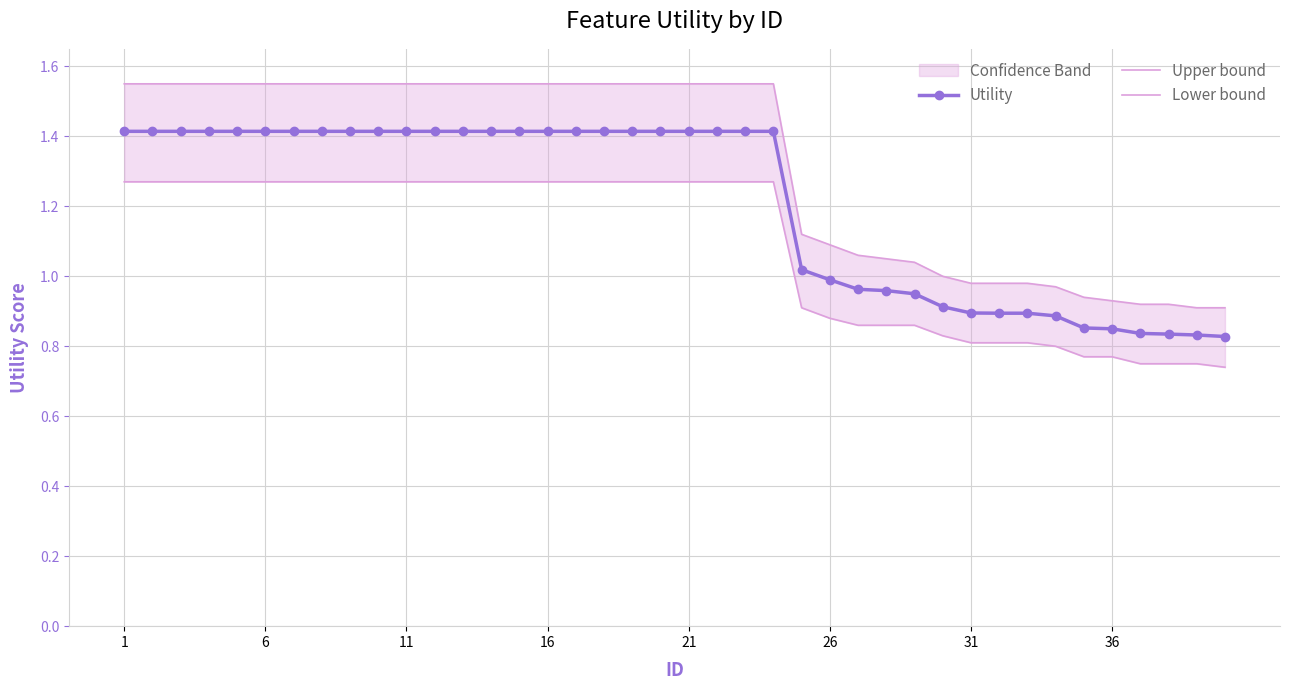

At which category is the sum across all series the highest?

1